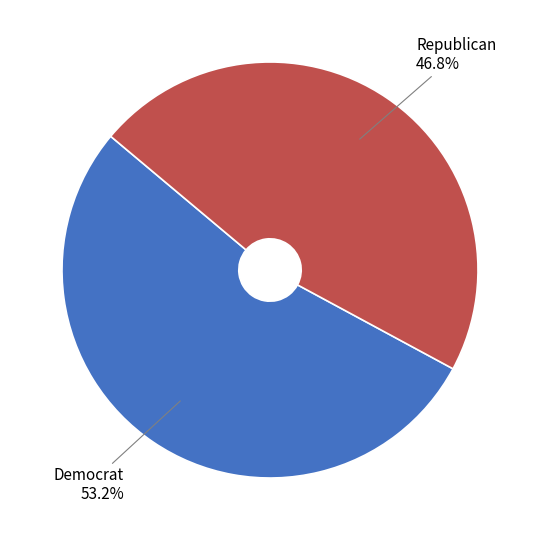

To the nearest percent, what is the average slice percentage?

50%